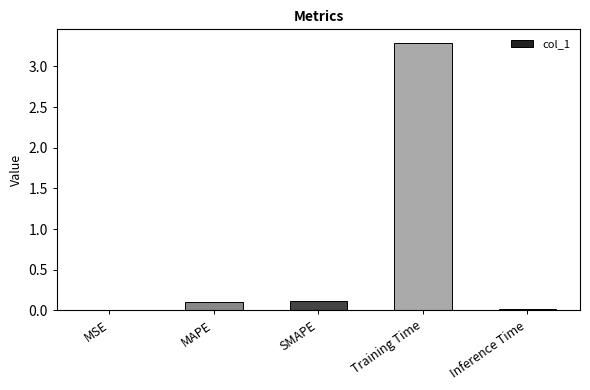

Is it true that the value at Inference Time is 0.0?

True